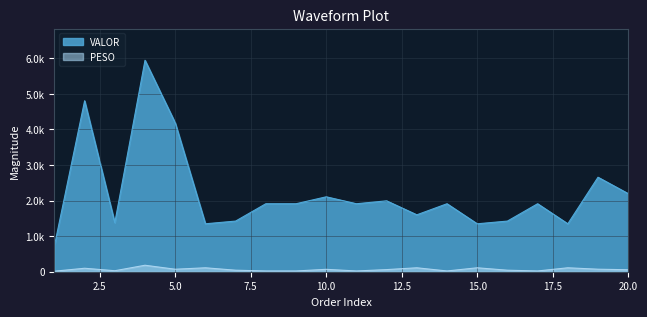

True or false: PESO and VALOR cross at least once.

False